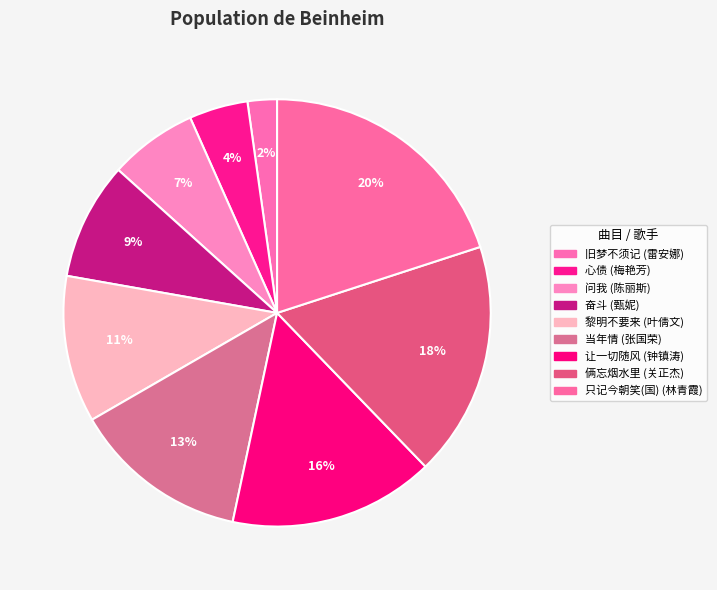

Approximately how many times larger is the value at 黎明不要来 compared to 奋斗?

1.2